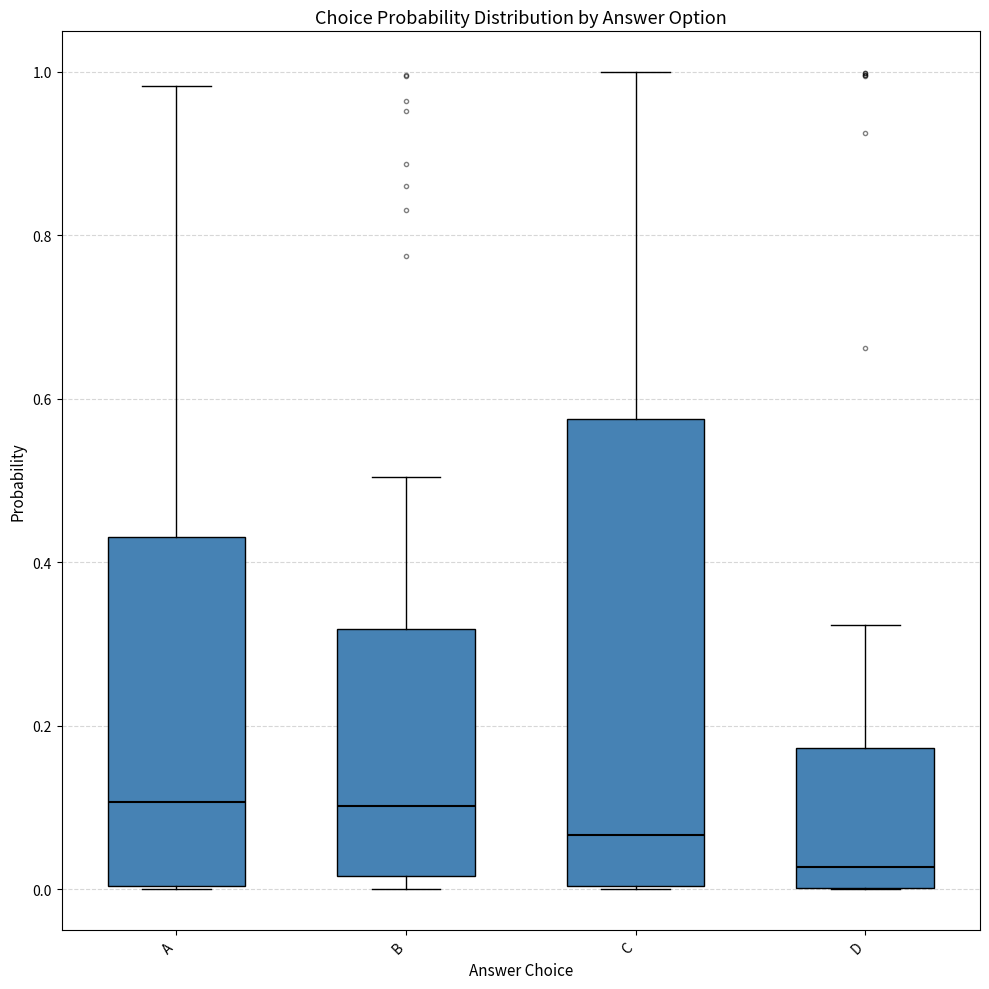

Reading left to right, transcribe this box plot: for each box, give where its median line is, the range the box spans, and where its two whiskers end, as read against the y-axis. The values are not printed on the chart, so give them approximately, as read against the axis.

A: median 0.10, box 0.00 to 0.44, whiskers 0.00 to 0.98
B: median 0.10, box 0.02 to 0.32, whiskers 0.00 to 0.50
C: median 0.06, box 0.00 to 0.58, whiskers 0.00 to 1.00
D: median 0.02, box 0.00 to 0.18, whiskers 0.00 to 0.32